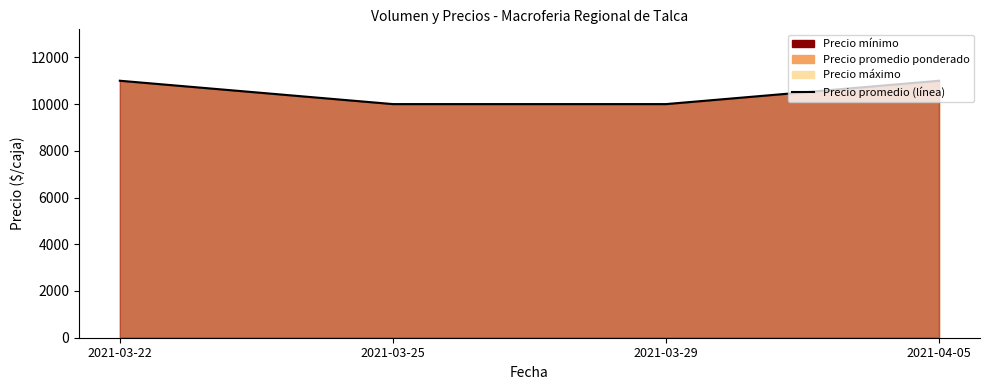

How many values are below 11000?

2